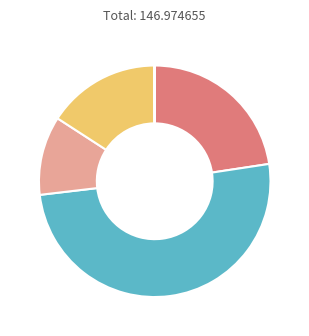

Does any single category account for the majority?

Yes